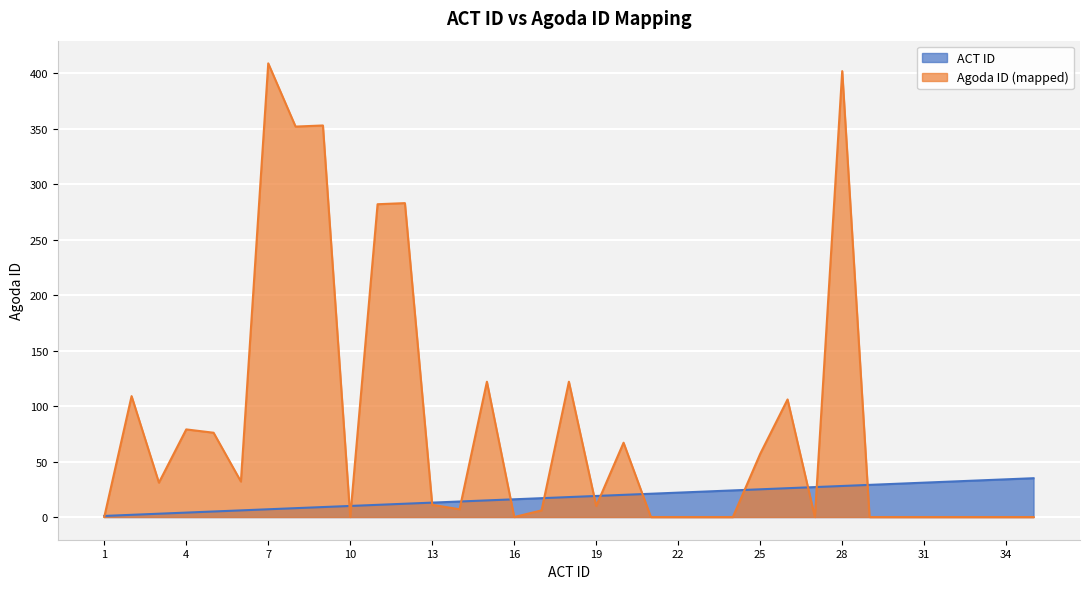

How many data points does each series have?

35